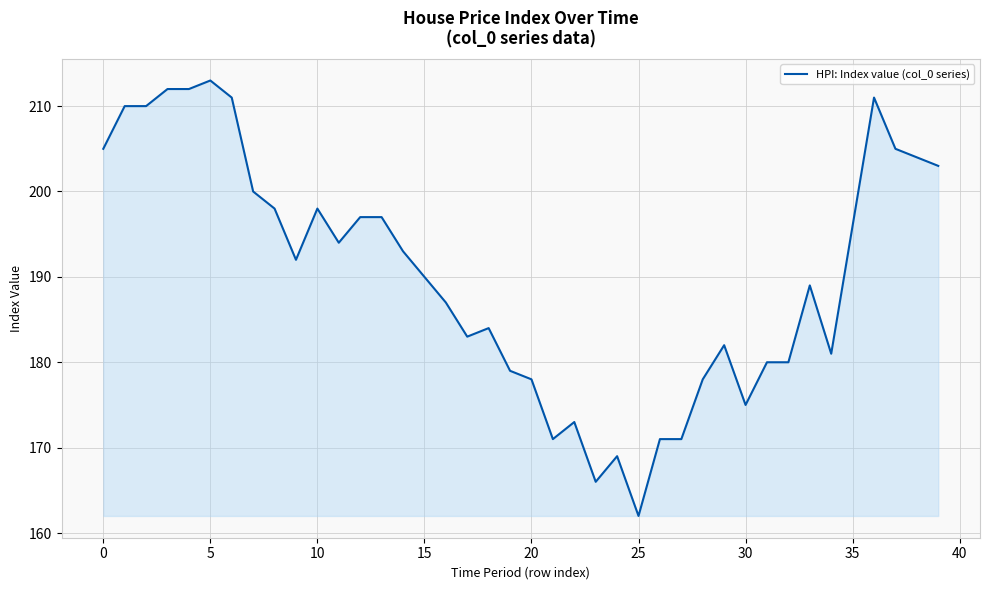

What is the maximum value shown in the chart?

213